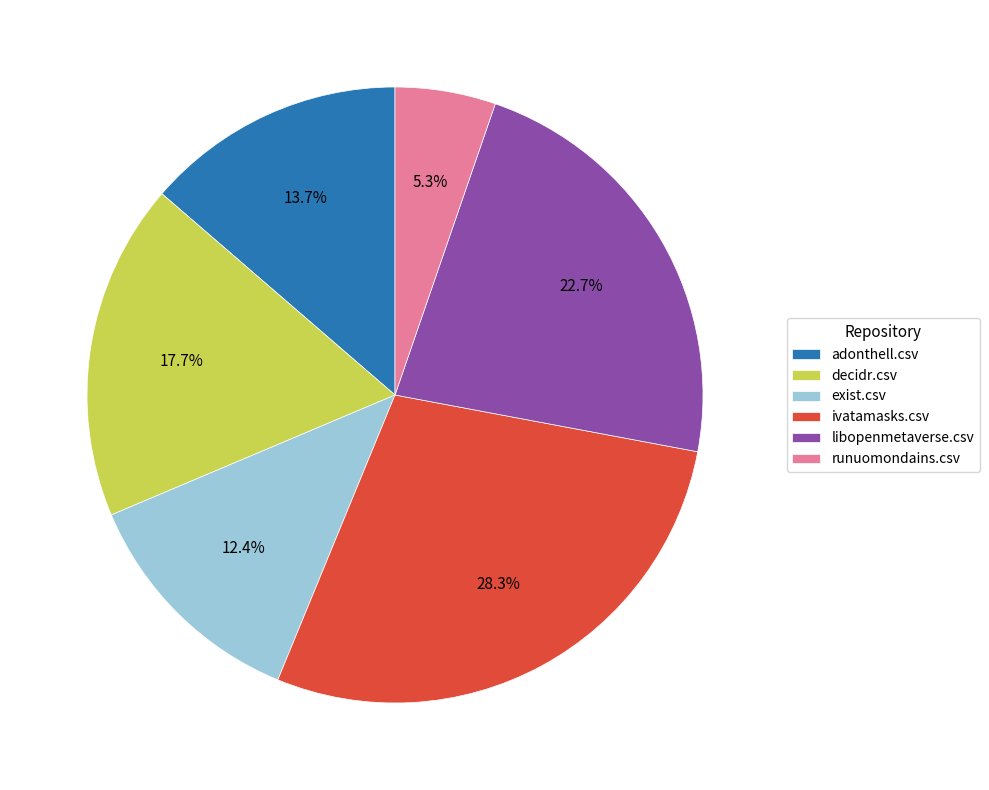

How many segments does this pie chart have?

6